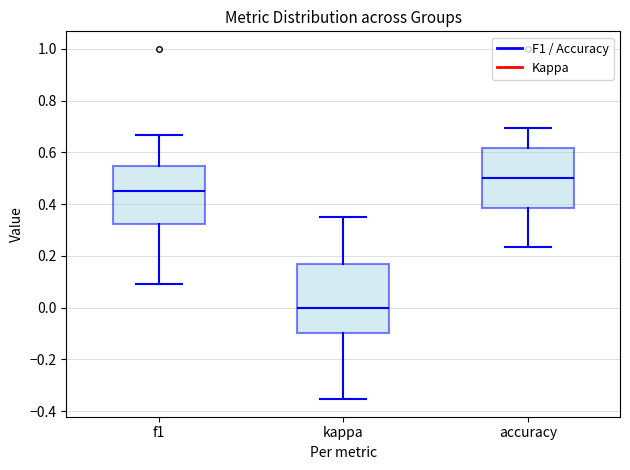

Which box has the lowest median line?

kappa